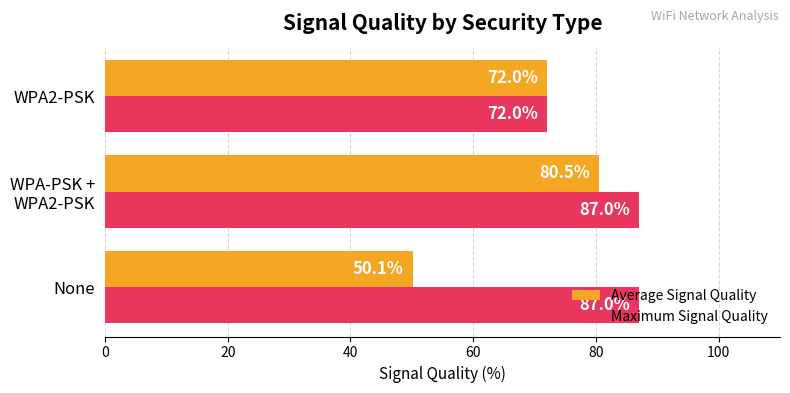

Which series has the largest range (max minus min)?

Average Signal Quality